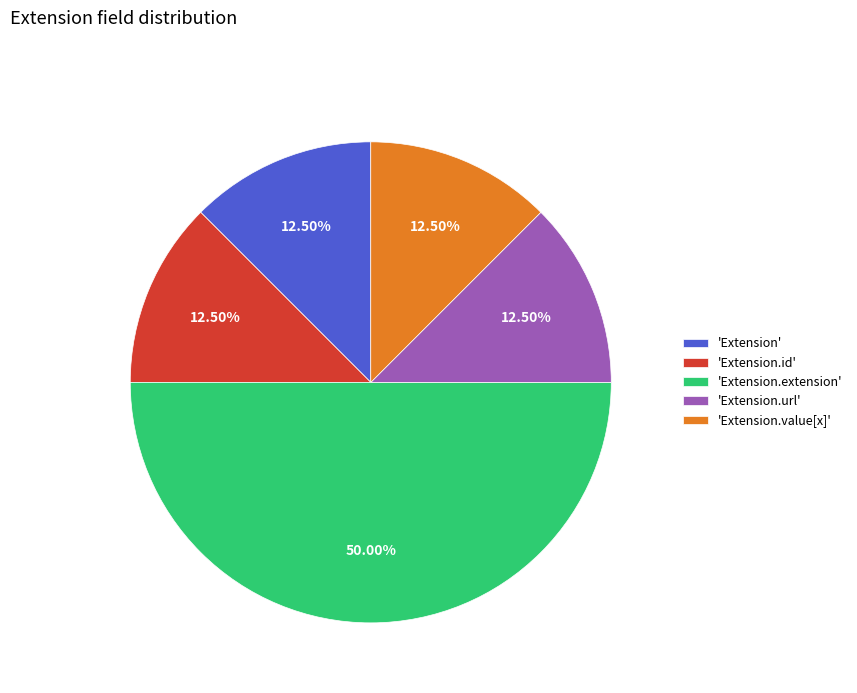

Does 'Extension.url' represent more than half of the total?

No